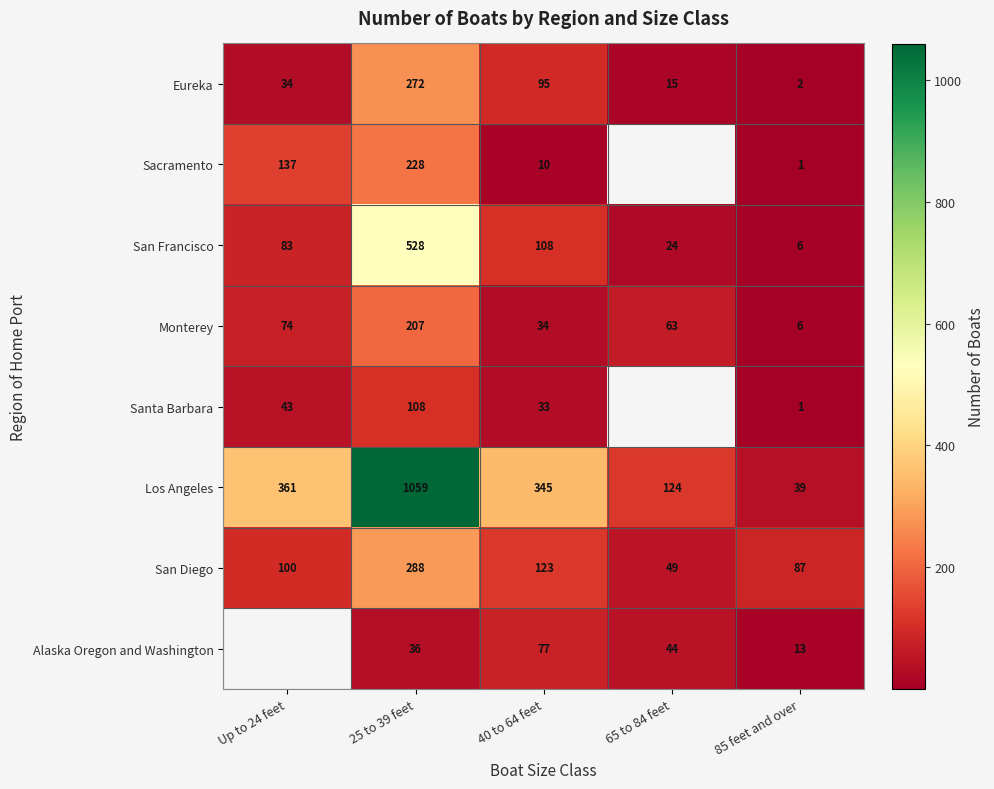

Rank the series at 40 to 64 feet from highest to lowest value.

Los Angeles, San Diego, San Francisco, Eureka, Alaska Oregon and Washington, Monterey, Santa Barbara, Sacramento